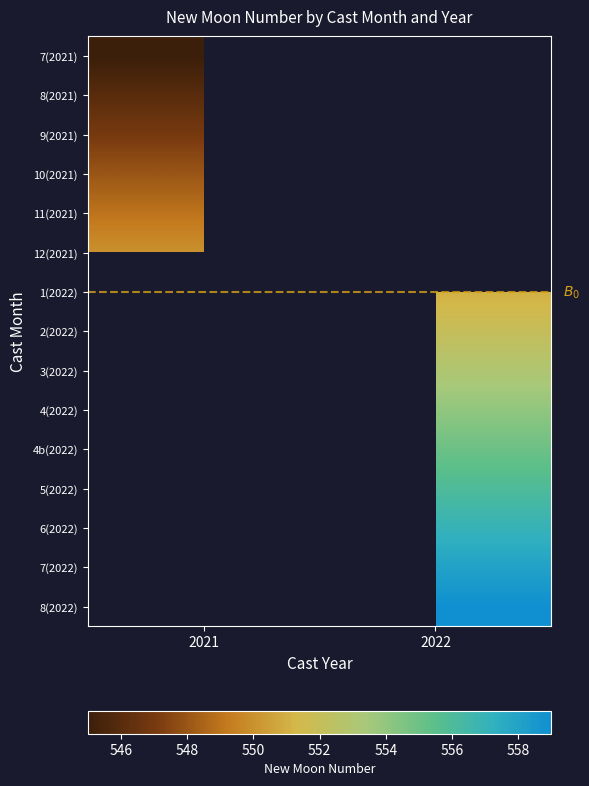

At how many categories does at least one series exceed 549?

2